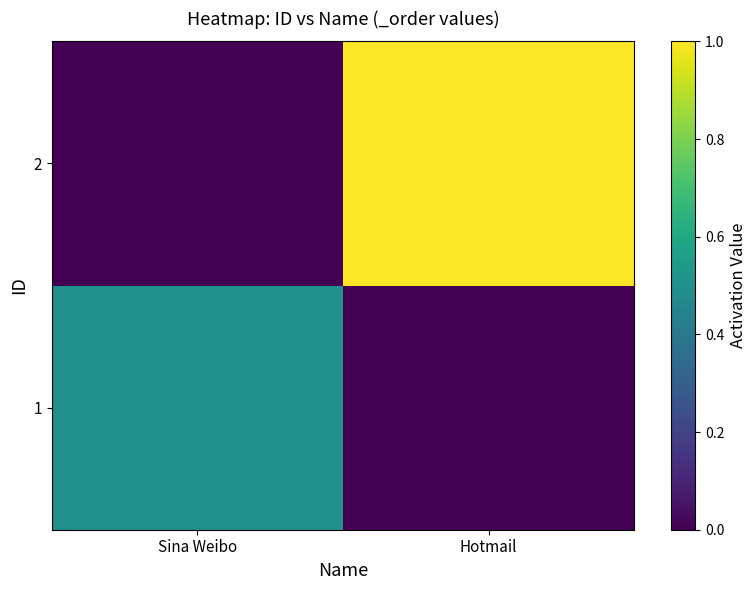

Reading left to right, extract all data points from this chart.

1: Sina Weibo=0.5	Hotmail=0.0
2: Sina Weibo=0.0	Hotmail=1.0